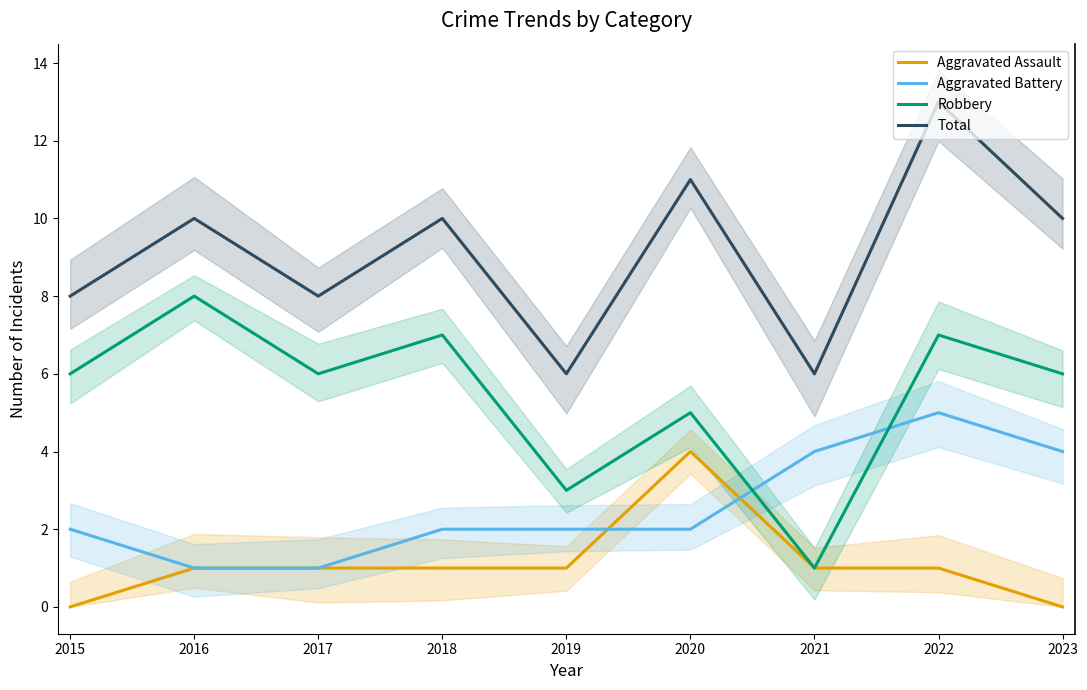

What is the total value across all series at 2023?

20